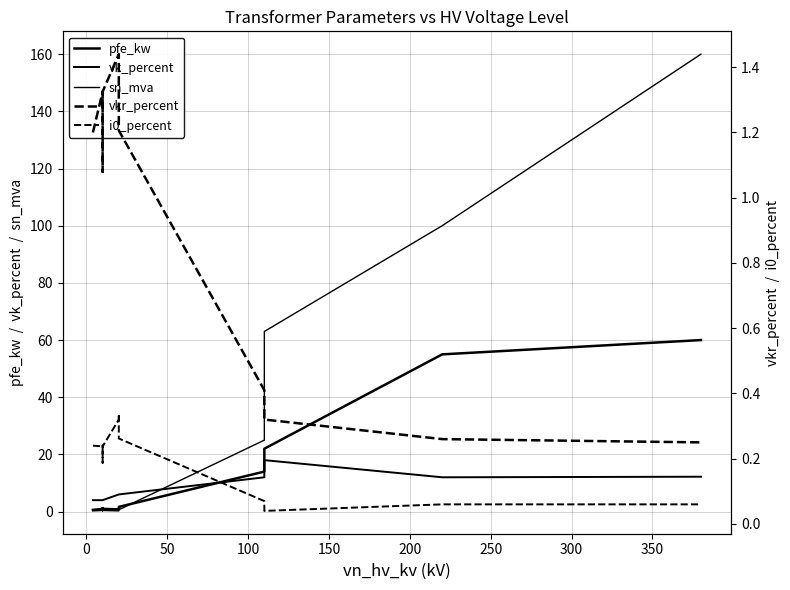

The value of i0_percent at 50 is 0.3. True or false?

False